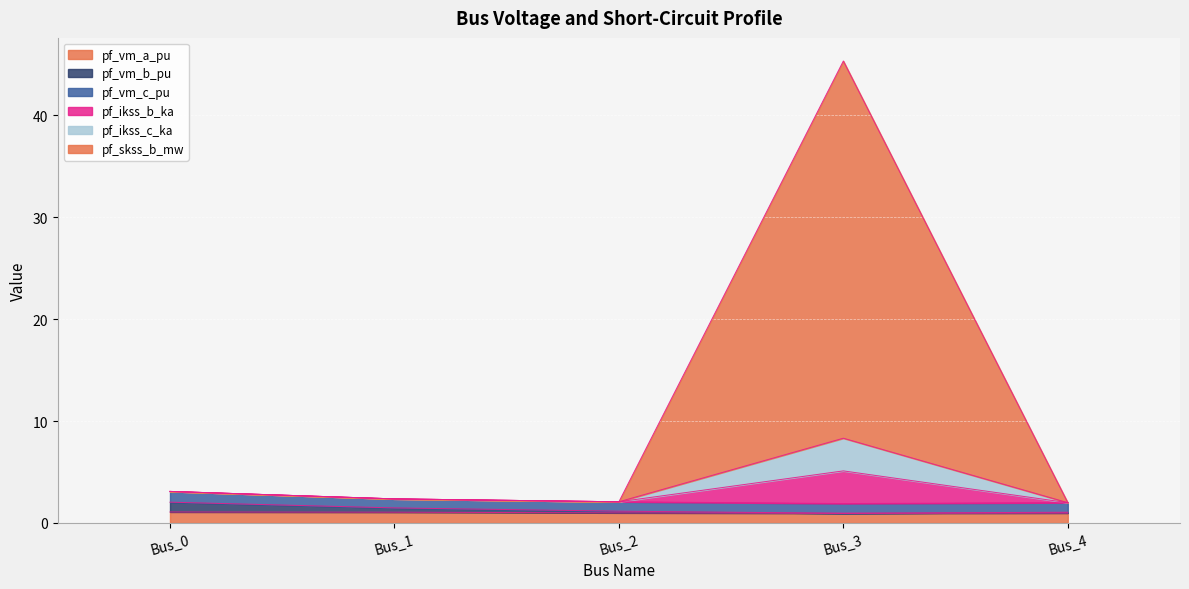

Where does the pf_ikss_c_ka series first go above 2?

Bus_0